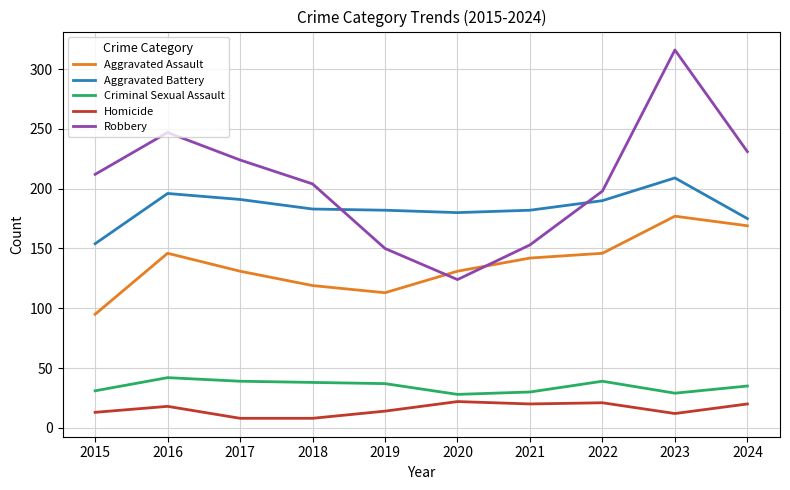

True or false: Aggravated Assault has more than 0 interior local peaks.

True